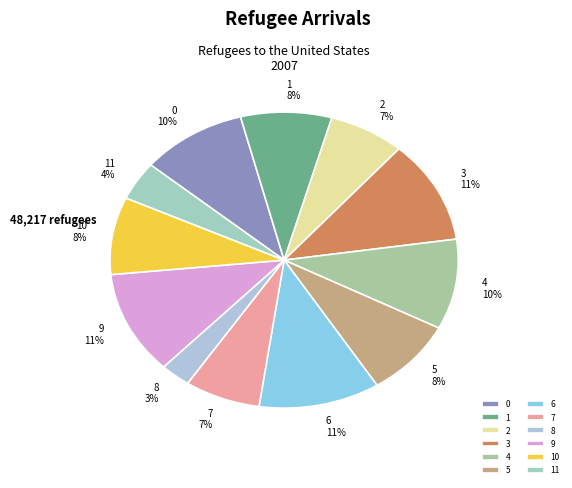

True or false: 10 accounts for 8% of the total.

True